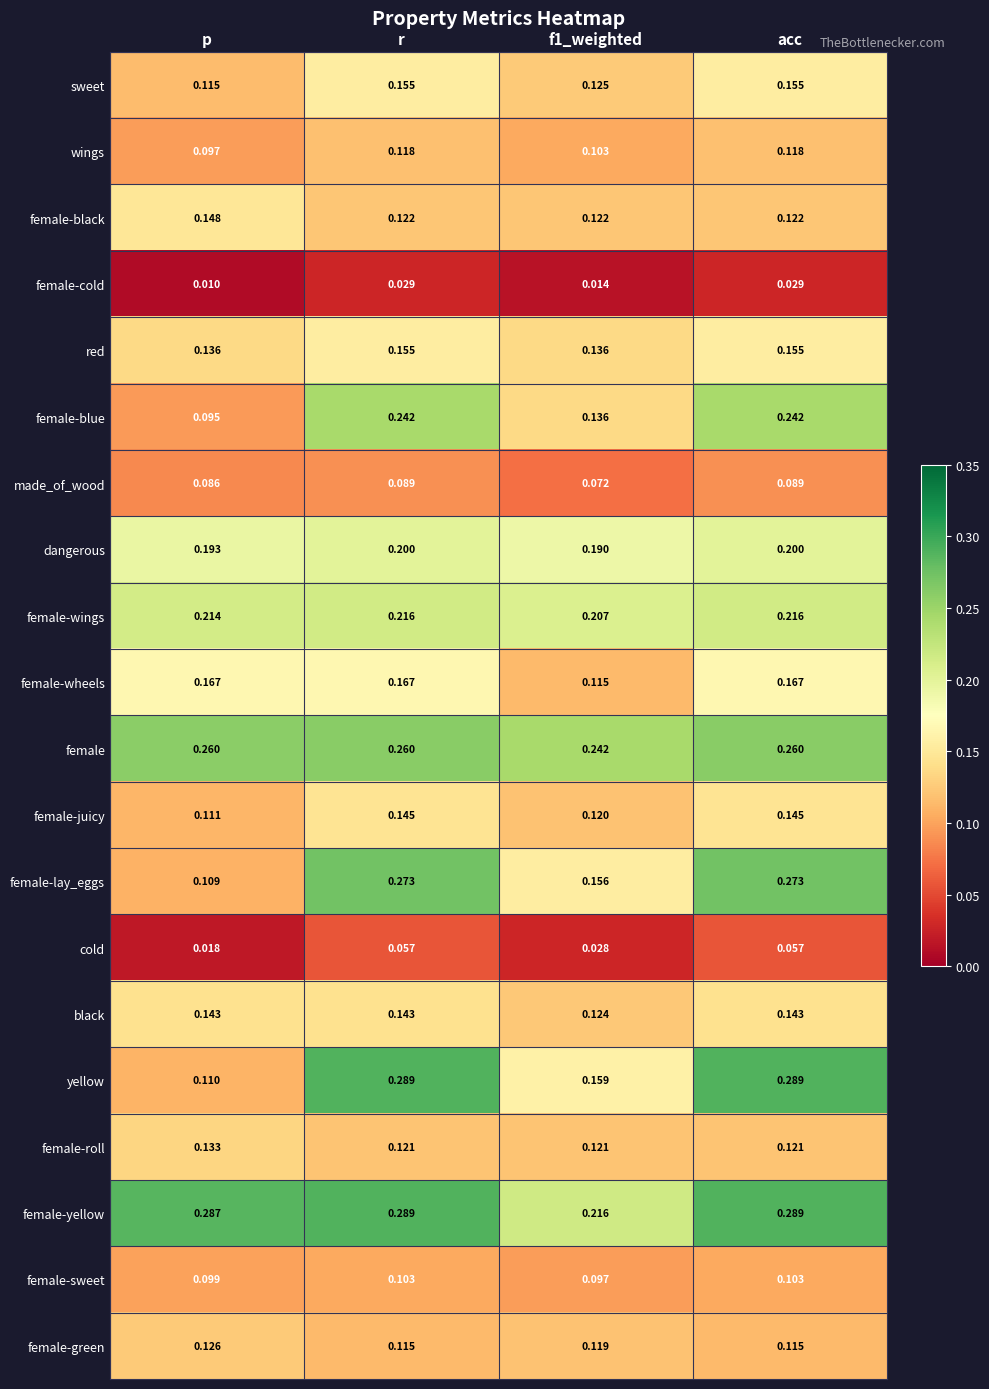

At which label is cold closest to 0?

p